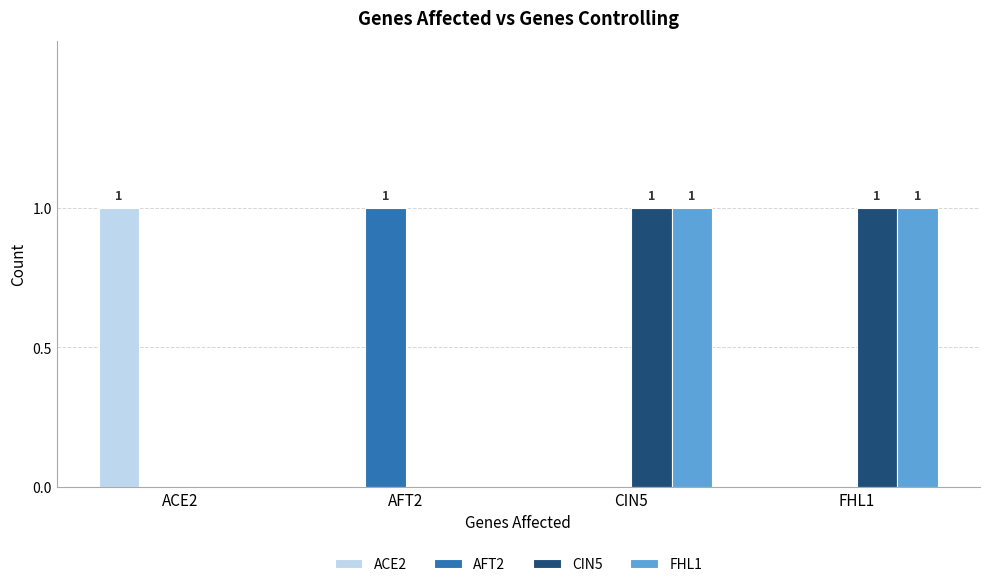

What is the total value across all series at AFT2?

1